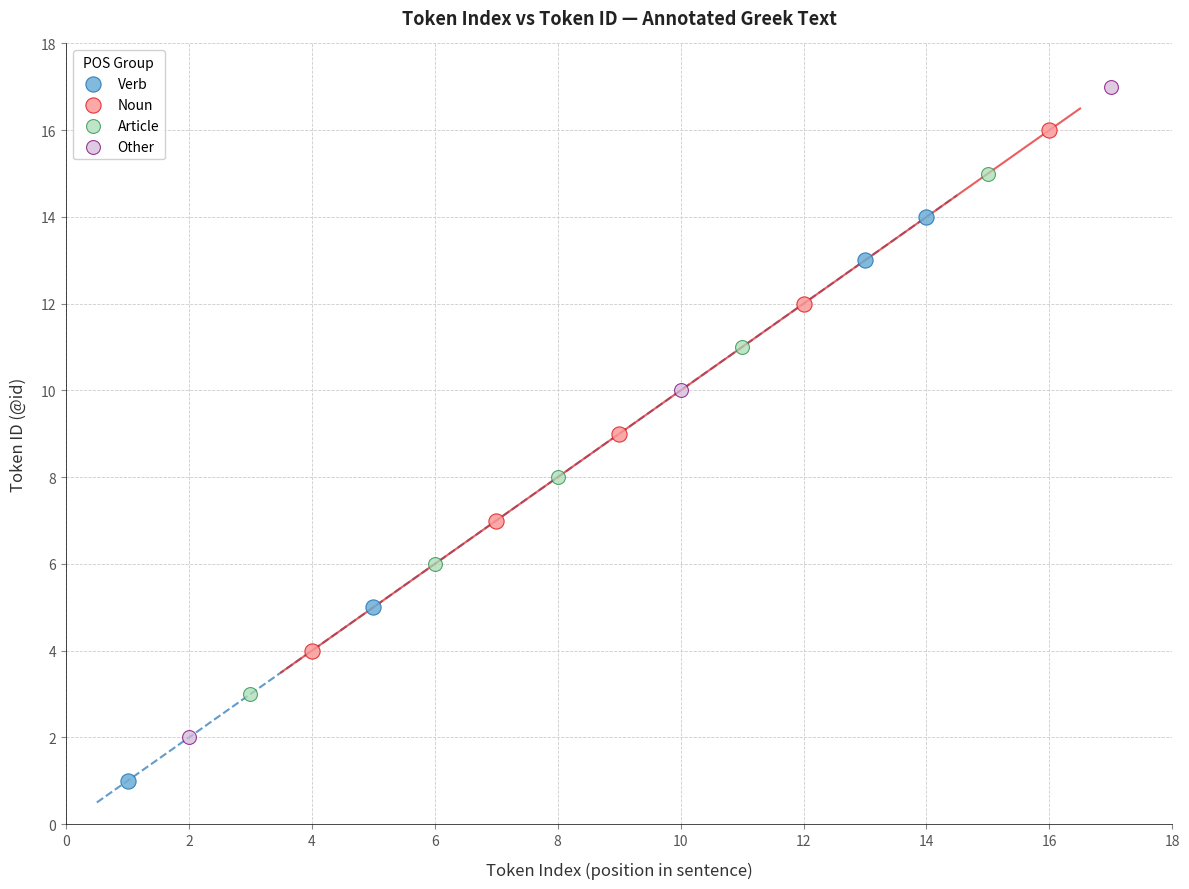

Which series reaches the minimum Y coordinate?

Verb